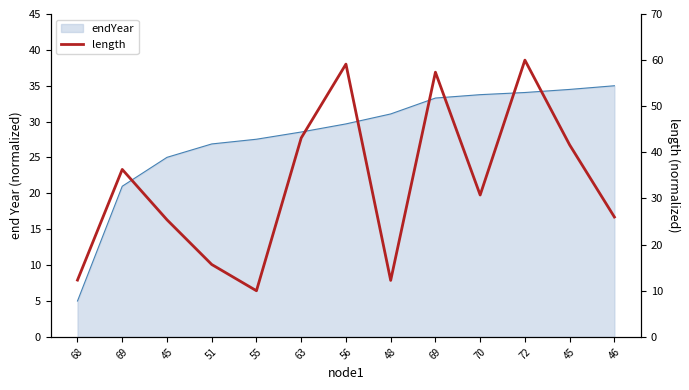

Does the chart display data point markers on the line(s)?

No